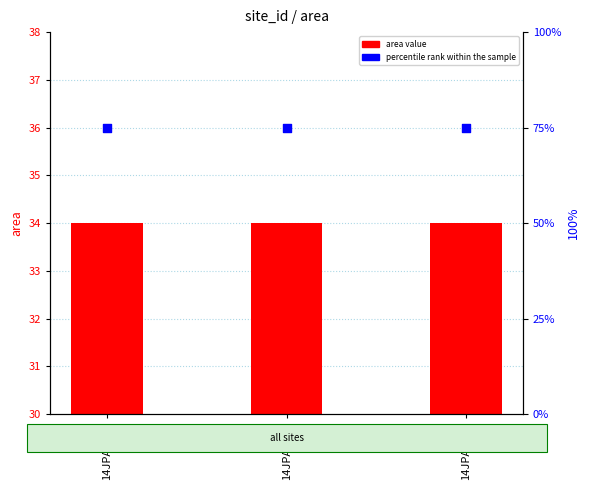

What are all the series names shown in the legend?

area value, percentile rank within the sample